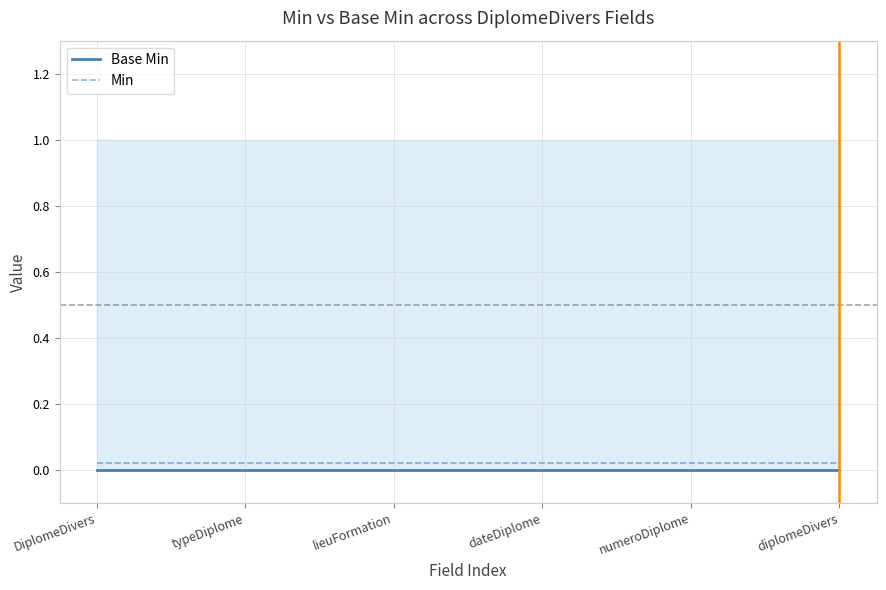

What is the label of the 2nd point from the left?

typeDiplome